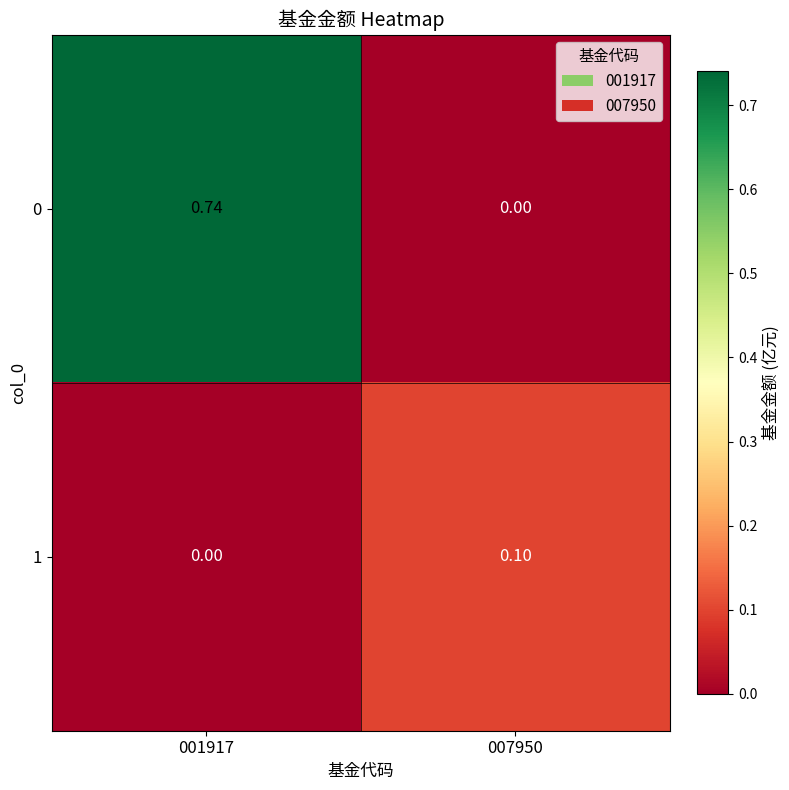

Between 001917 and 007950, which is larger?

001917